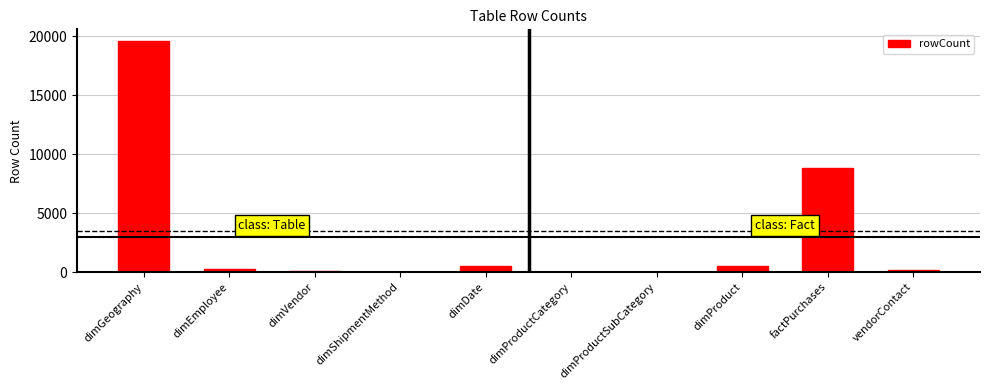

What is the change in value from dimProductSubCategory to dimProduct?

+467